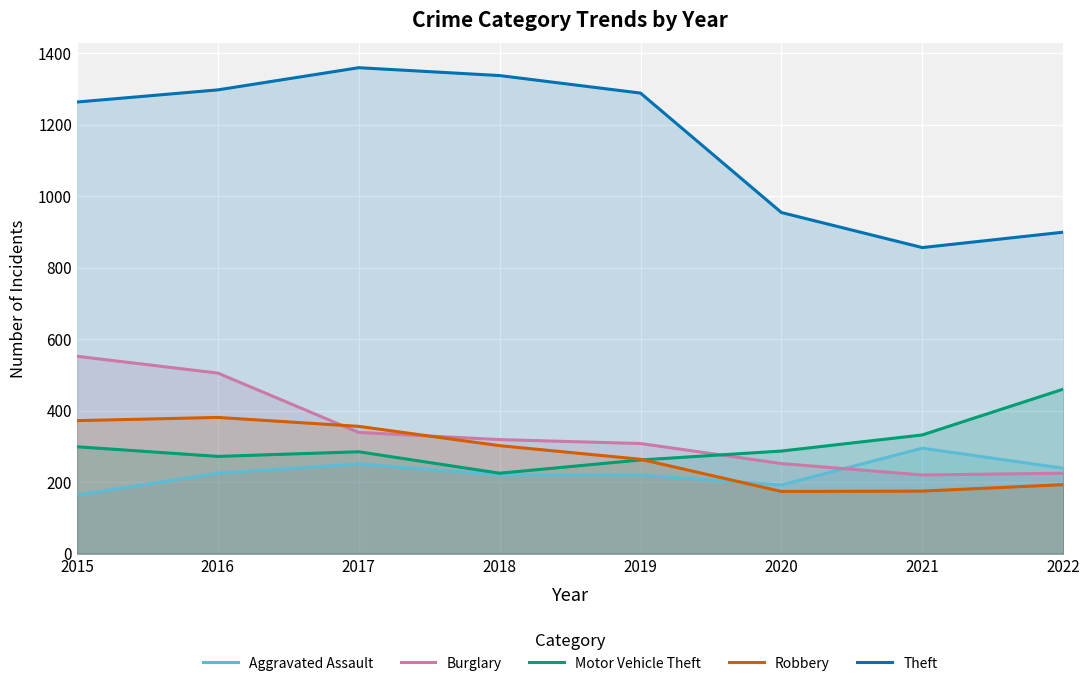

How many interior local peaks does the Robbery series have?

1